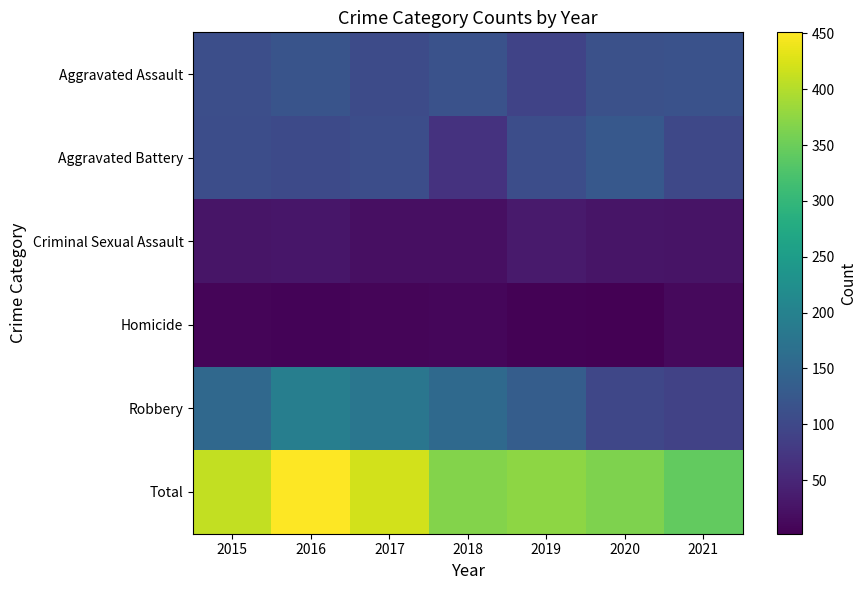

What is the difference between the highest and lowest values at 2017?

412